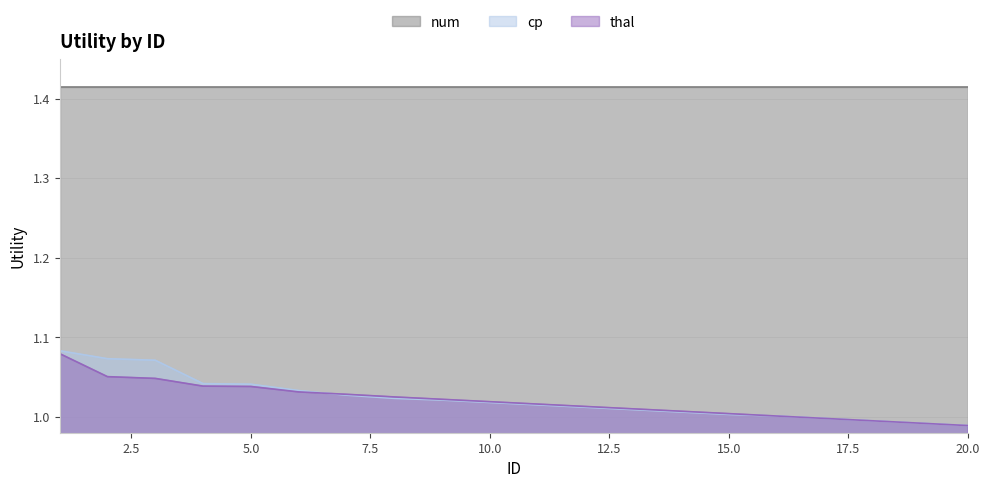

What are all the series names shown in the legend?

num, cp, thal